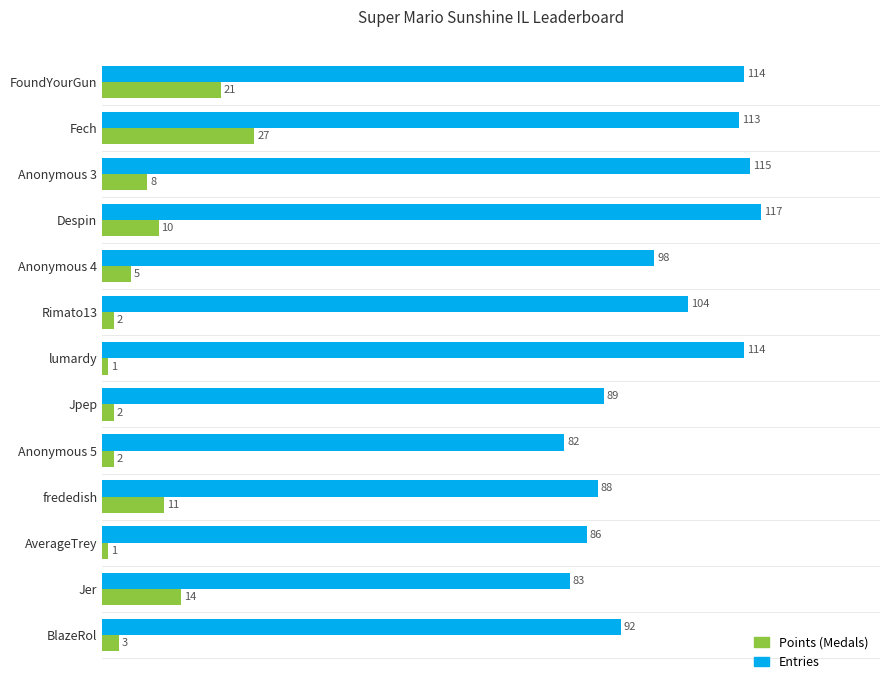

What is the greatest value displayed?

117